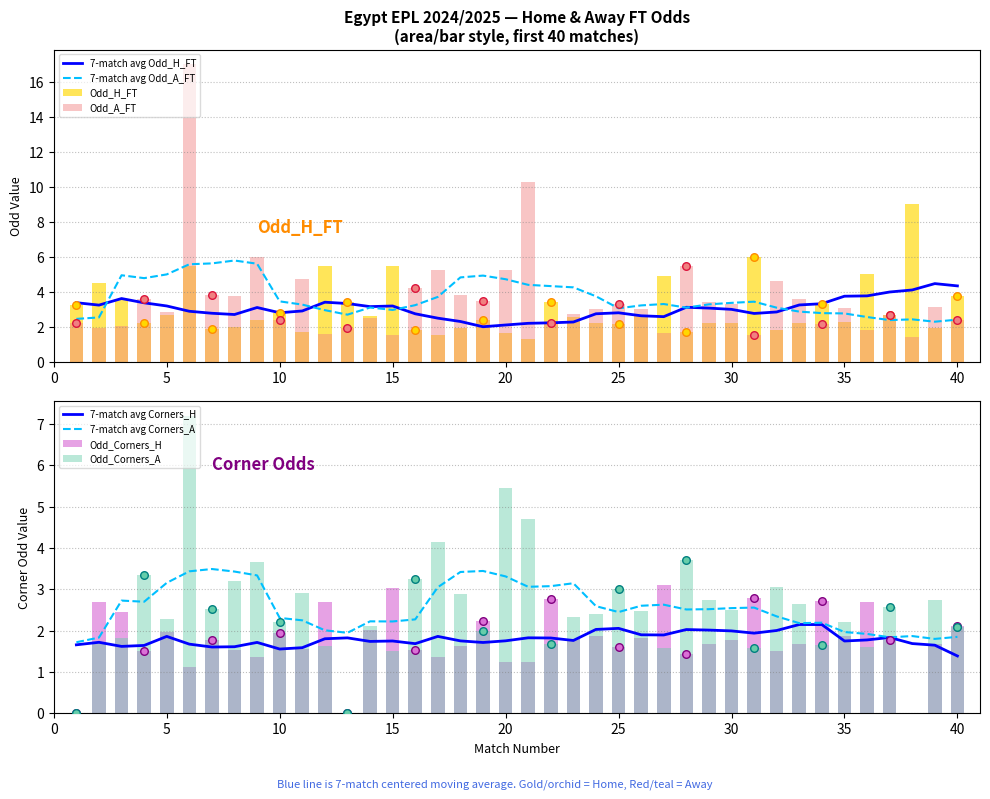

At how many categories does at least one series exceed 5?

10